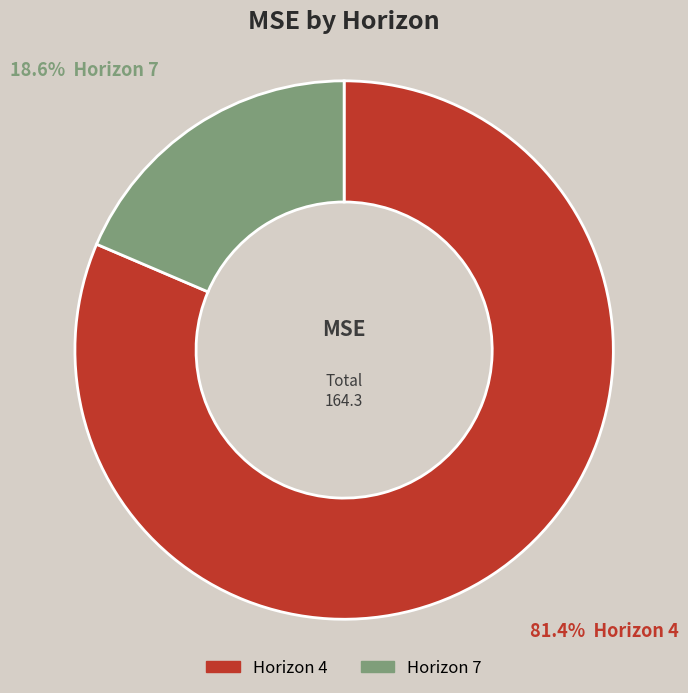

To the nearest percent, what is the average slice percentage?

50%